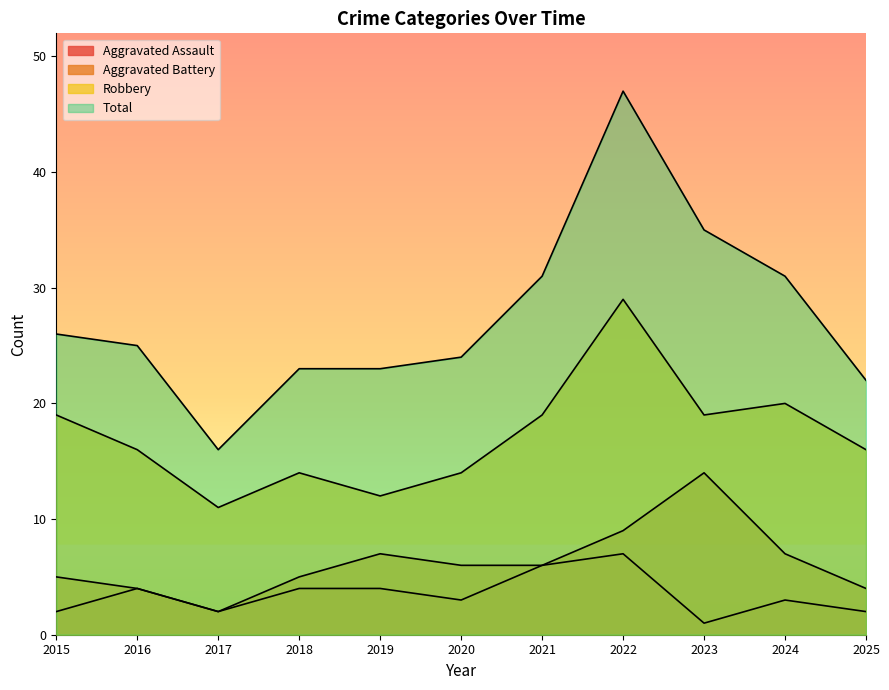

How many distinct data groups are displayed?

4